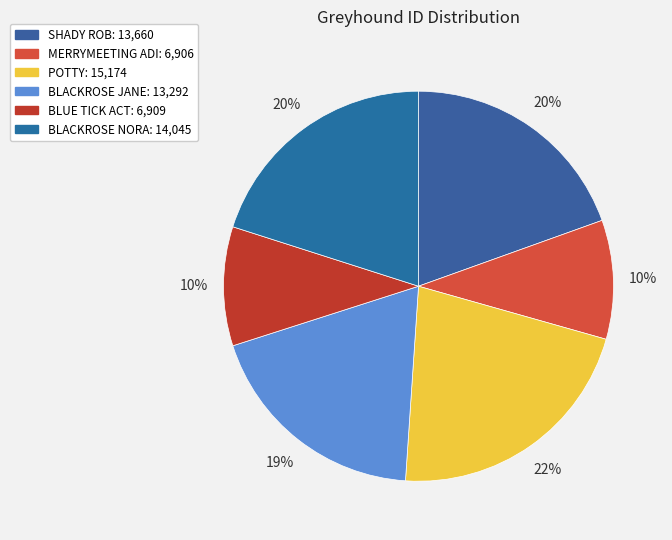

How many segments does this pie chart have?

6